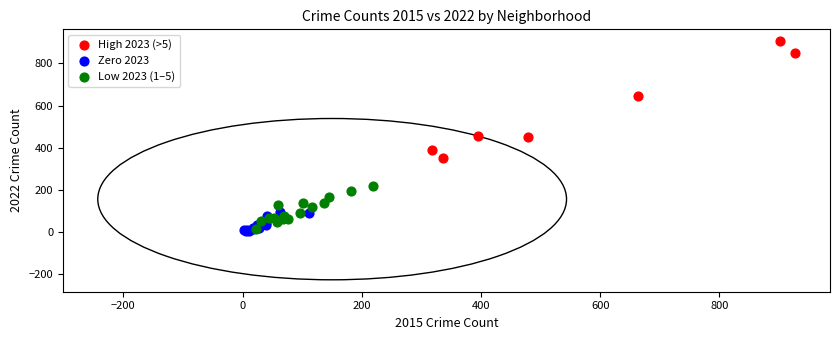

Which series contains the highest Y value?

High 2023 (>5)